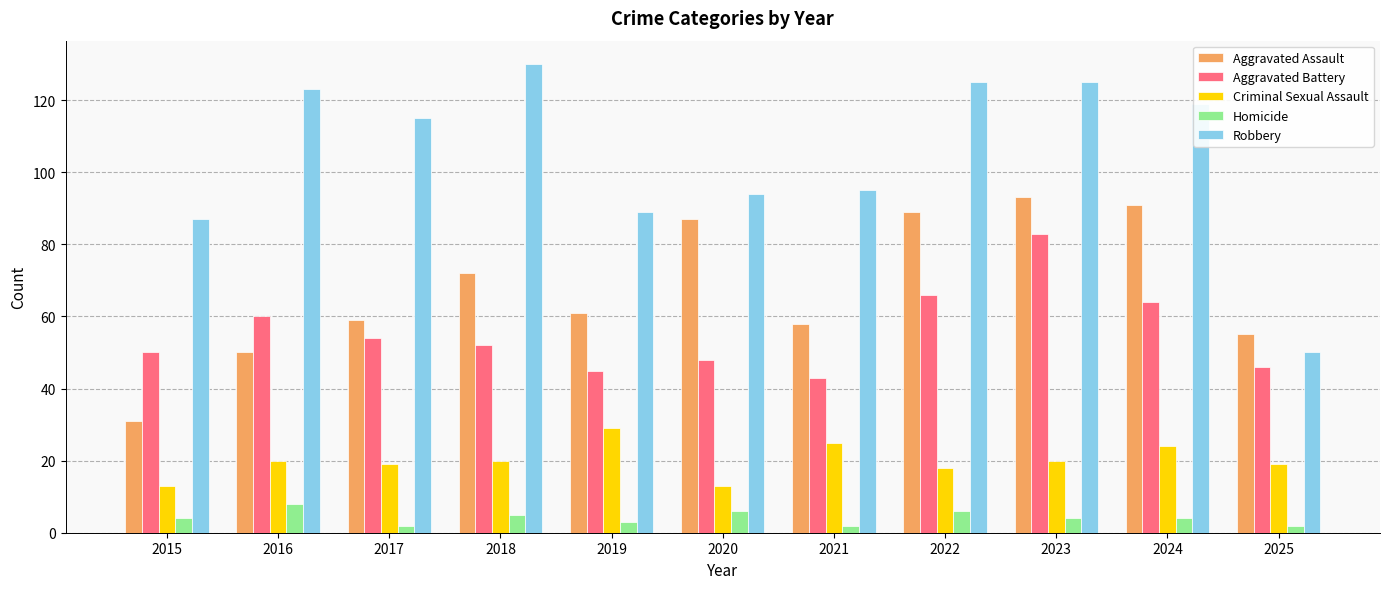

What is the average value of the Aggravated Battery series?

56